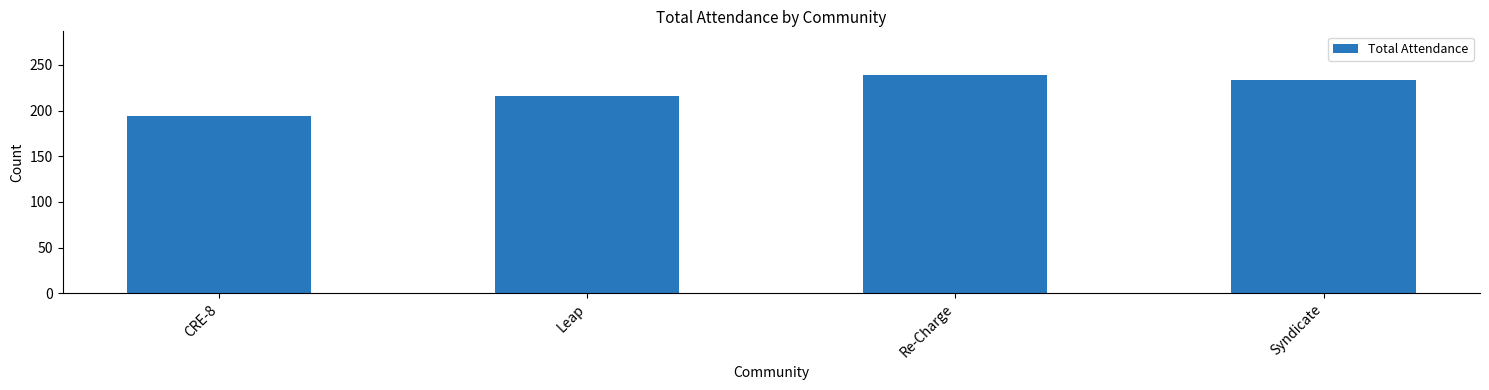

Count the values in the range 216 to 239.

3